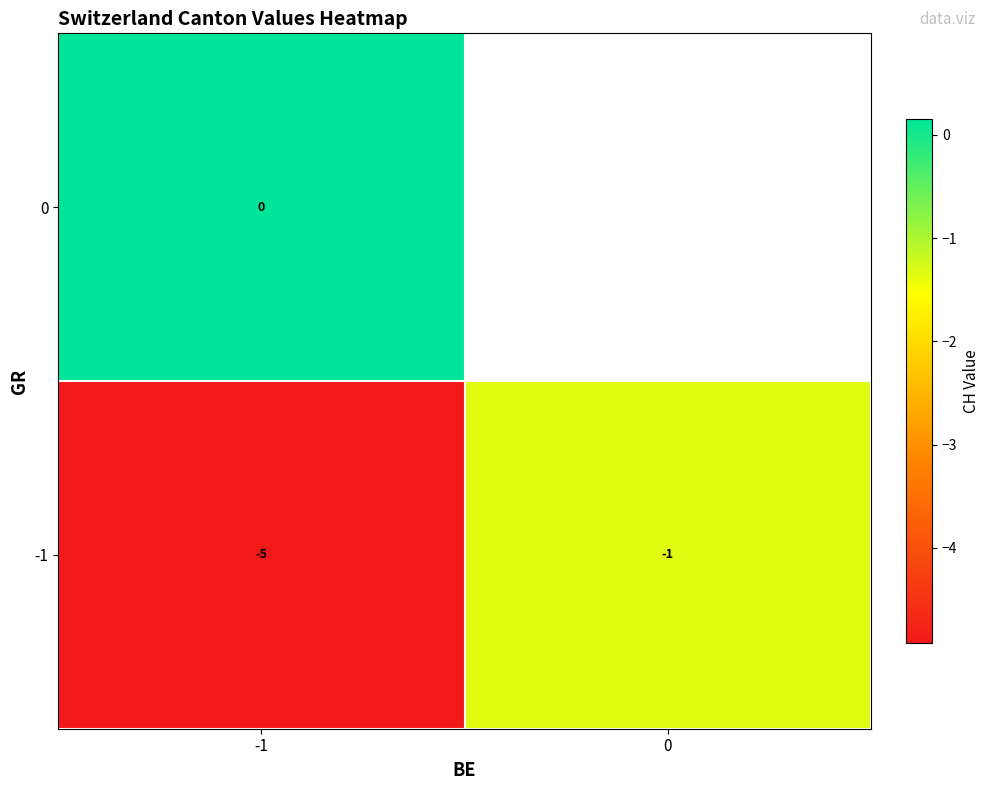

Is the value of -1 at 0 greater than the value of 0 at -1?

No